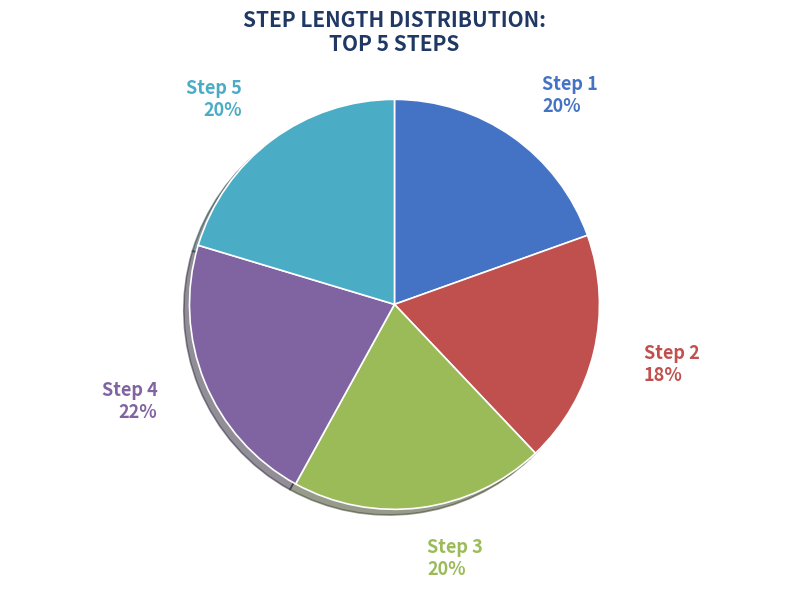

Which category has the biggest portion of the pie?

Step 4